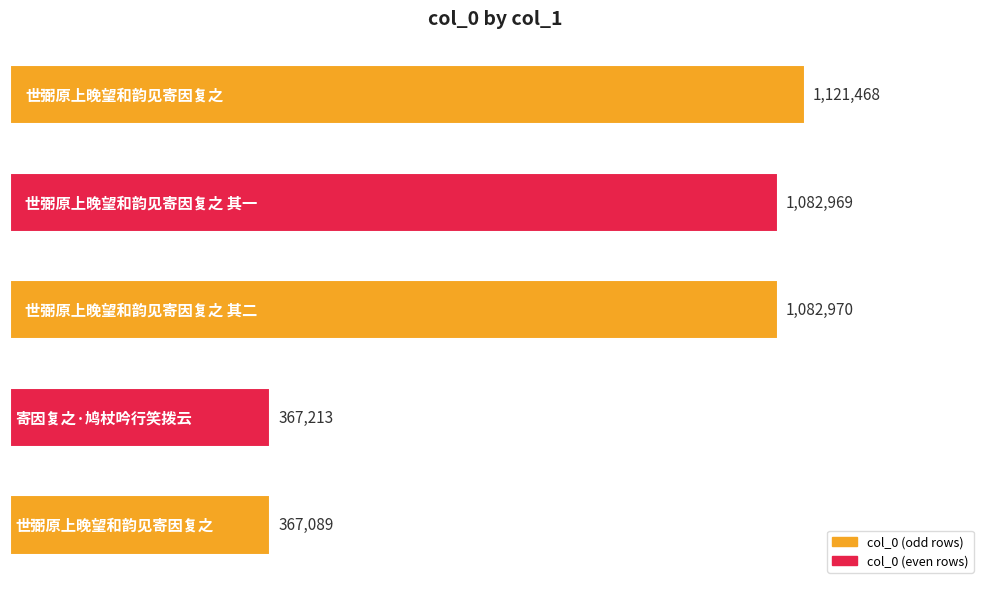

What is the difference between the maximum and minimum values?

754379